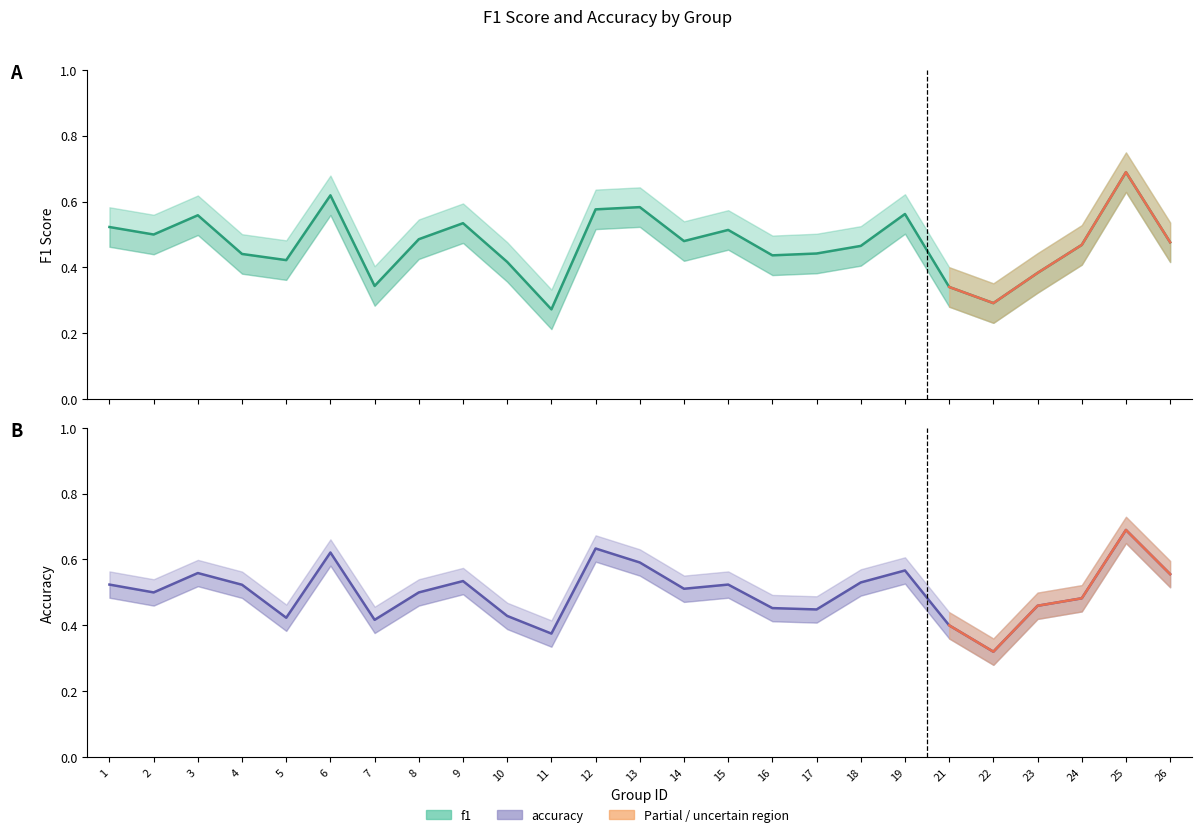

How many f1 values are between 0 and 1?

25